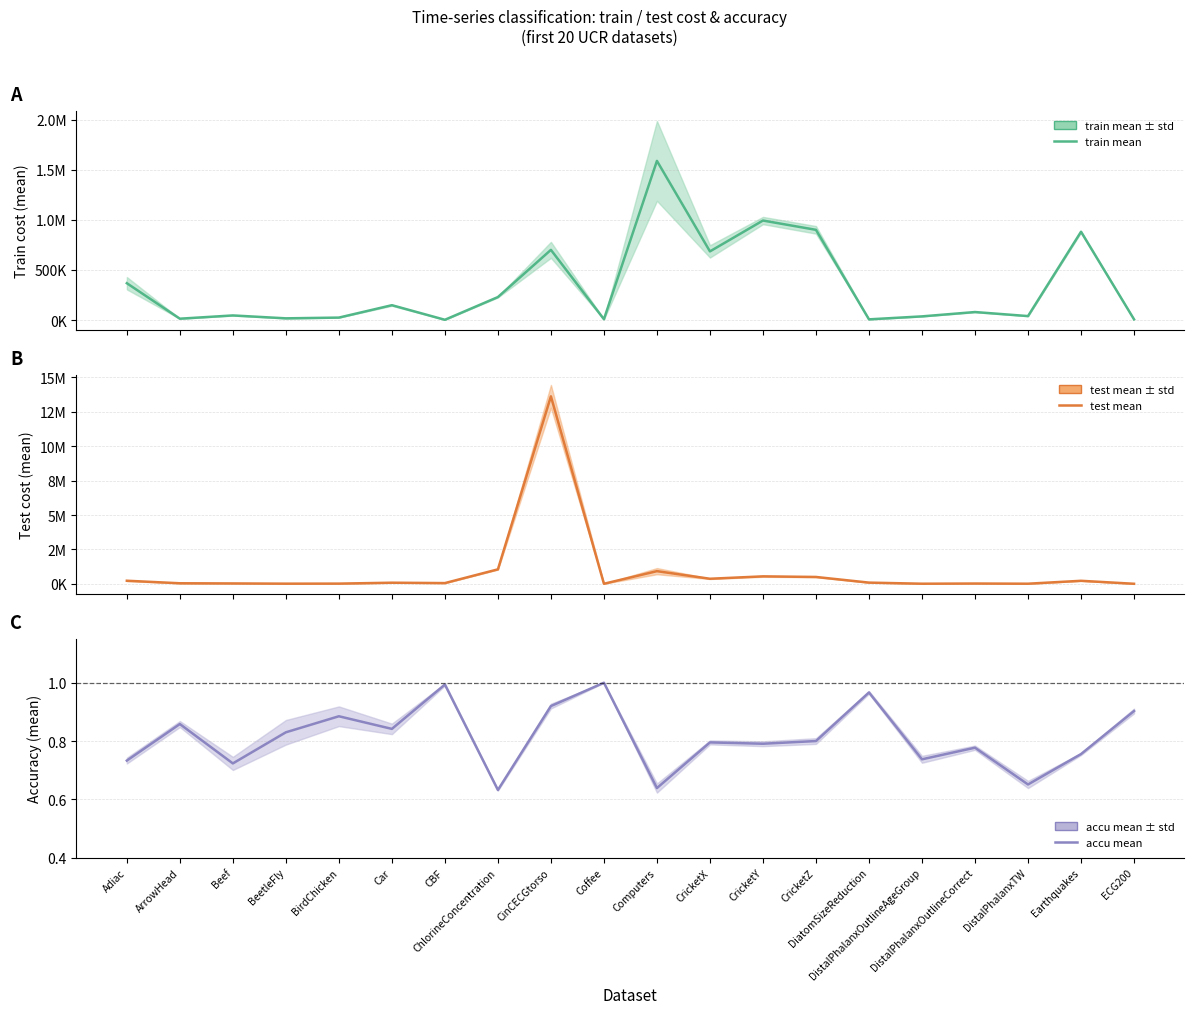

Is it true that accu mean equals 0.4 at DistalPhalanxOutlineAgeGroup?

False